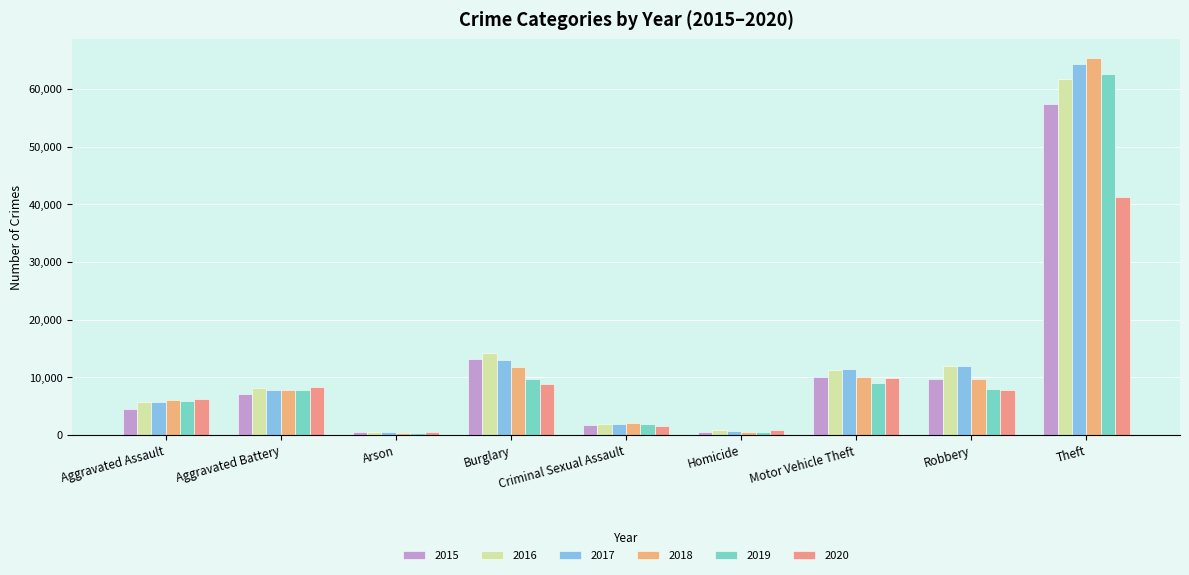

List the series in order of their peak value, highest first.

2018, 2017, 2019, 2016, 2015, 2020